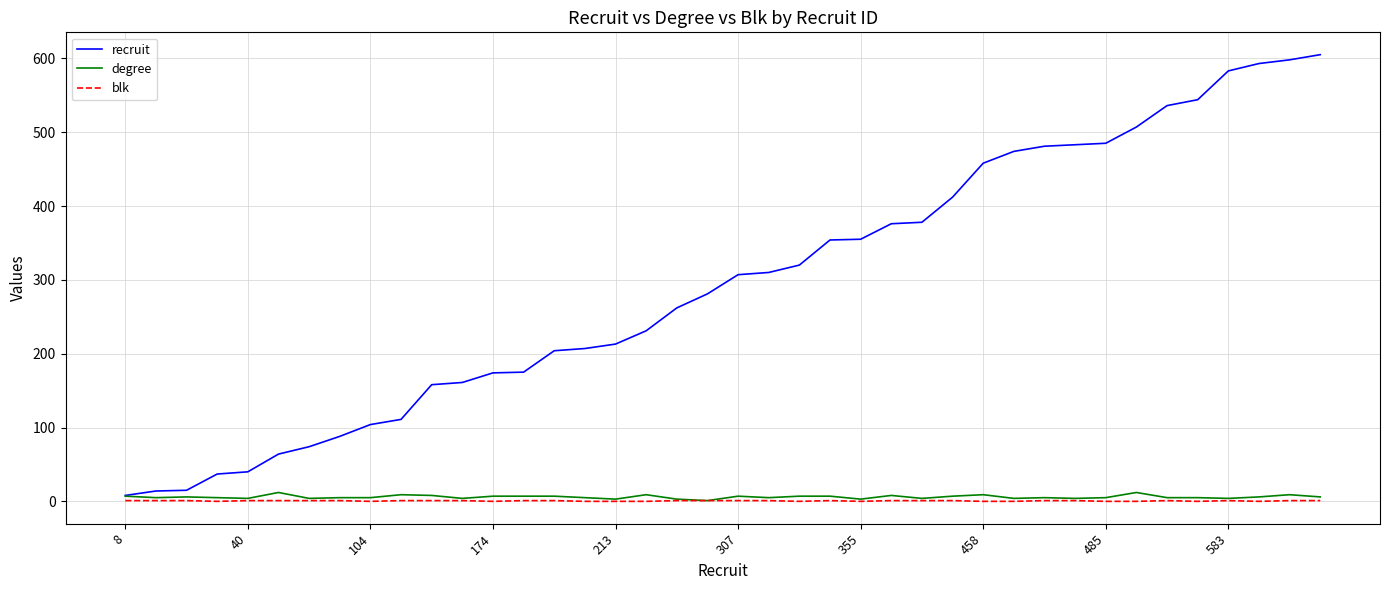

Which series has the largest total across all categories?

recruit